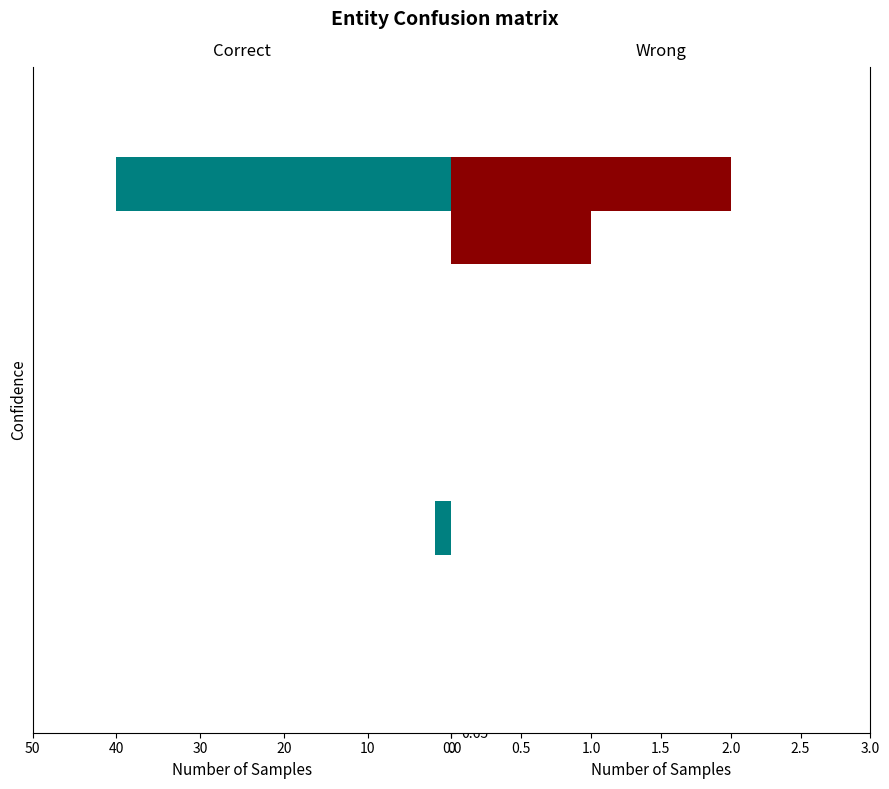

How many values in the Correct series exceed 2?

1